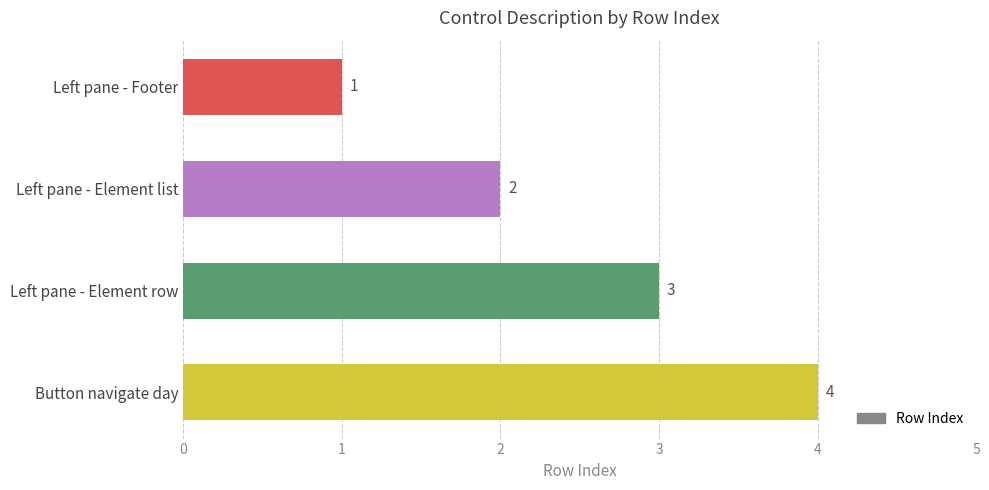

What is the smallest value displayed?

1